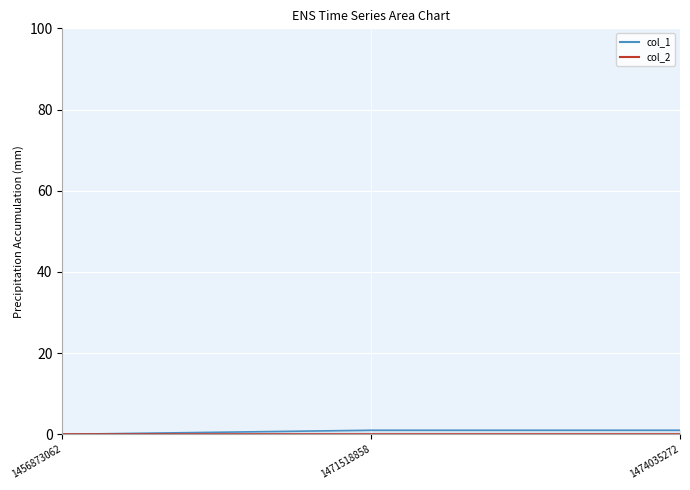

Read the value at 1474035272.

1